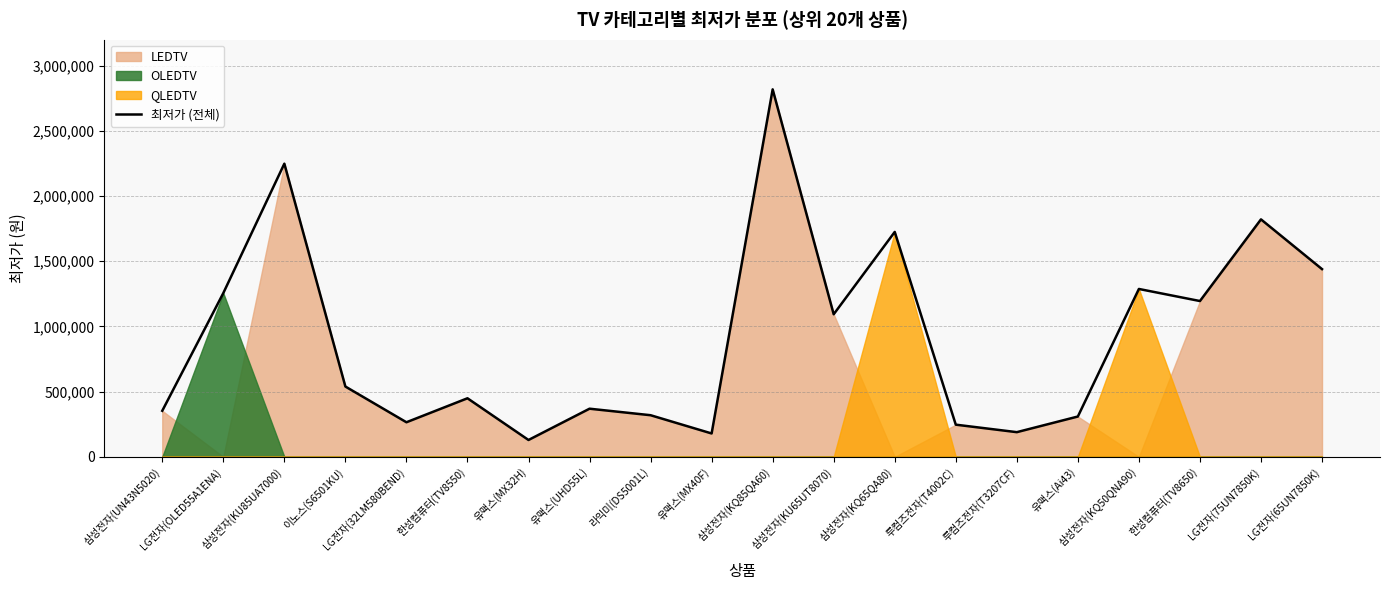

What is the difference between the maximum and second lowest values?

2640110